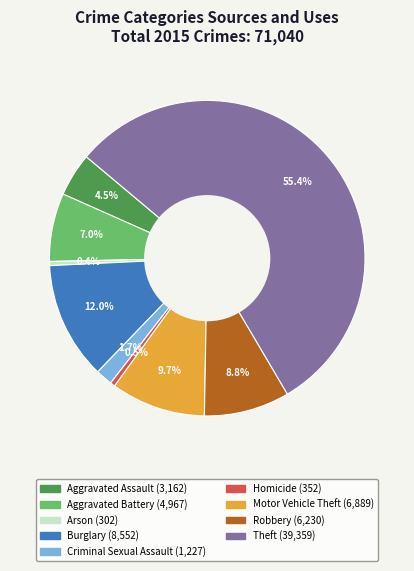

What is the ratio of the value at Criminal Sexual Assault to the value at Burglary?

0.1